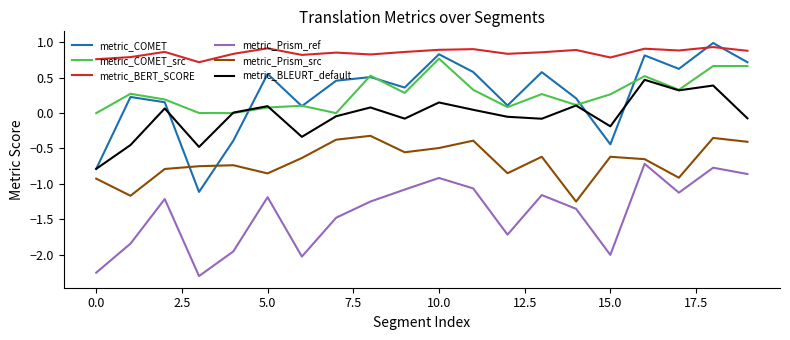

What is the difference between the maximum and minimum values in the metric_COMET series?

2.1